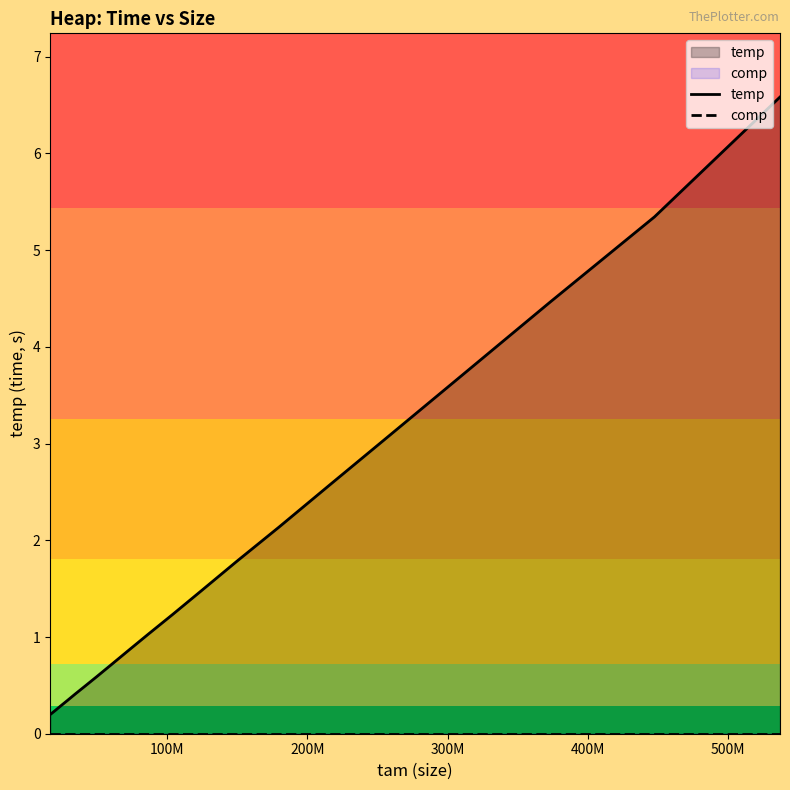

What is the greatest value displayed?

6.6